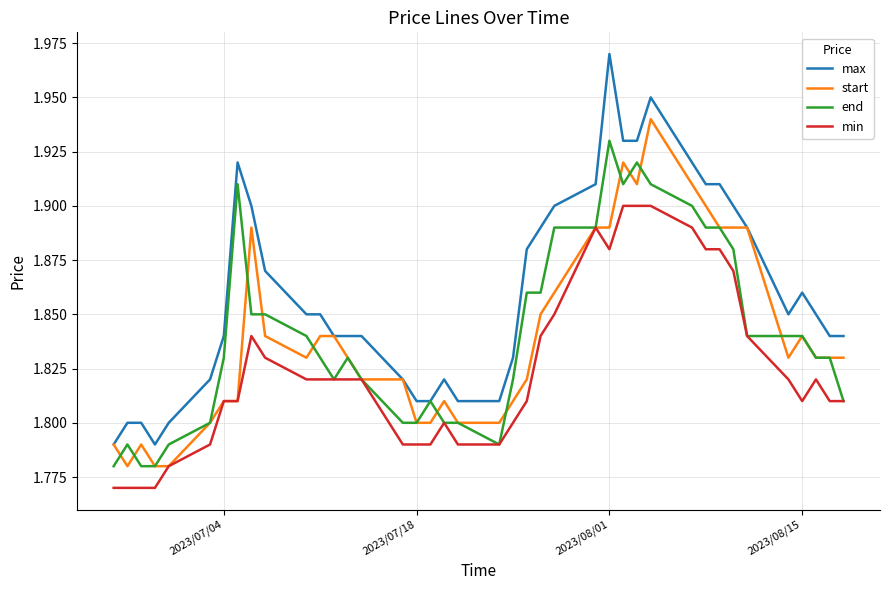

True or false: max and min intersect in this chart.

False